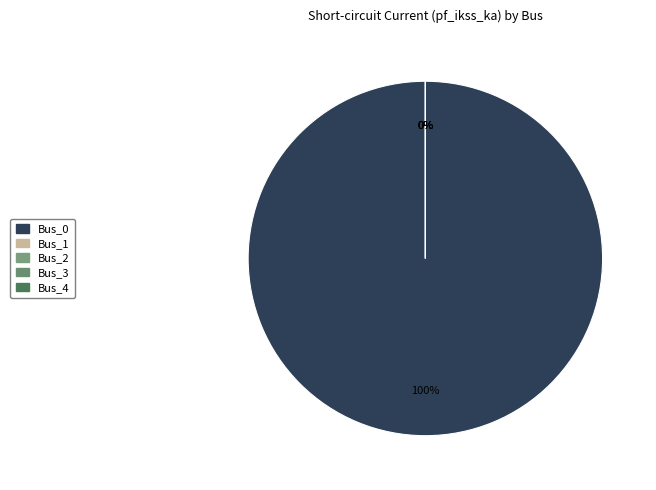

True or false: Bus_4 accounts for 0% of the total.

True